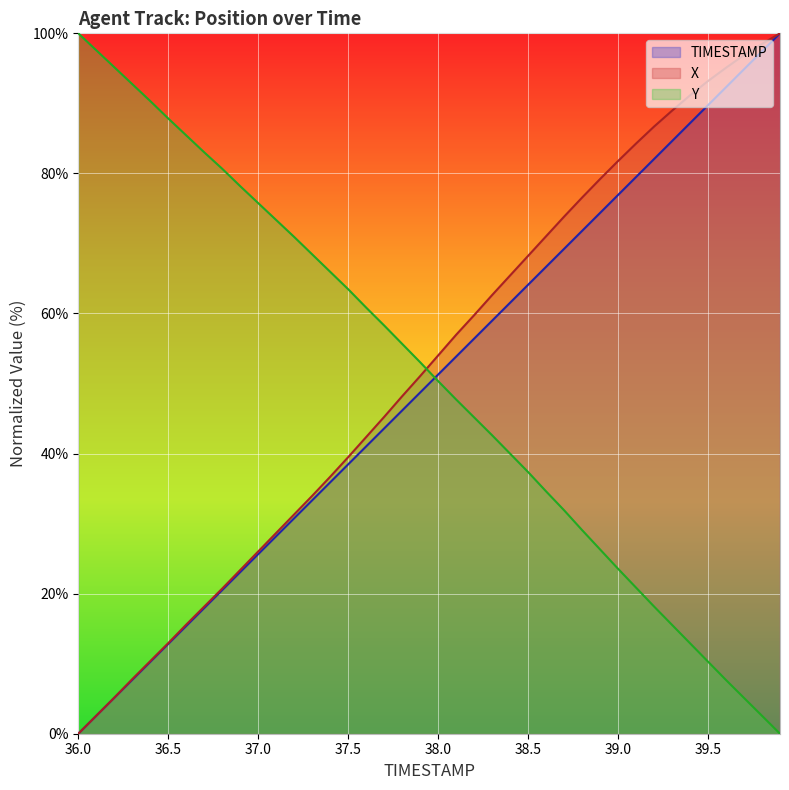

What is the difference between the highest and lowest values at 37.1?

45.1